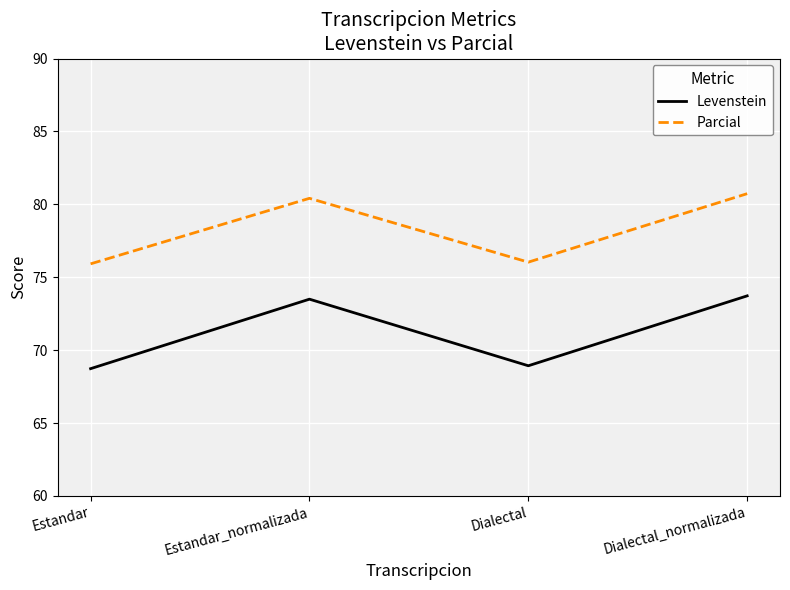

What is the sum of the Levenstein values at Estandar and Dialectal_normalizada?

142.5